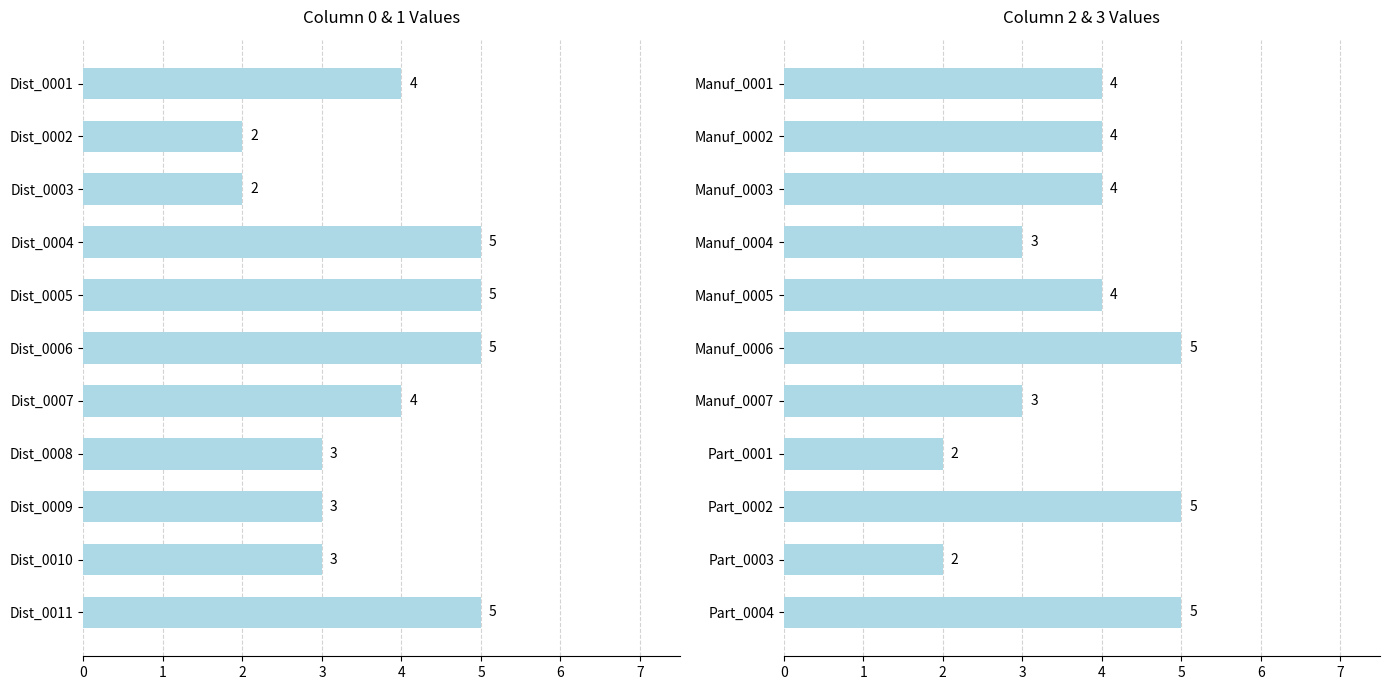

Which has a higher value, Manuf_0004 or Manuf_0006?

Manuf_0006